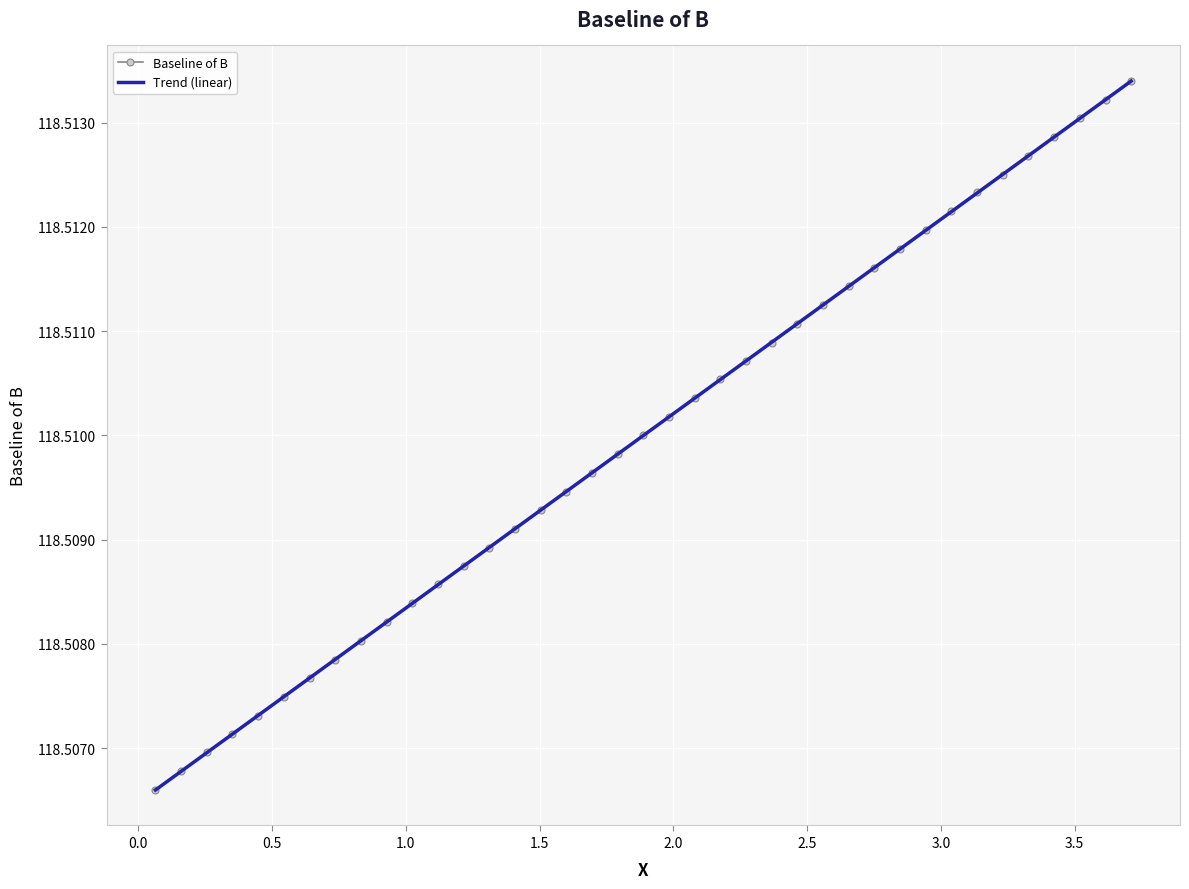

Which series has the largest total across all categories?

Baseline of B